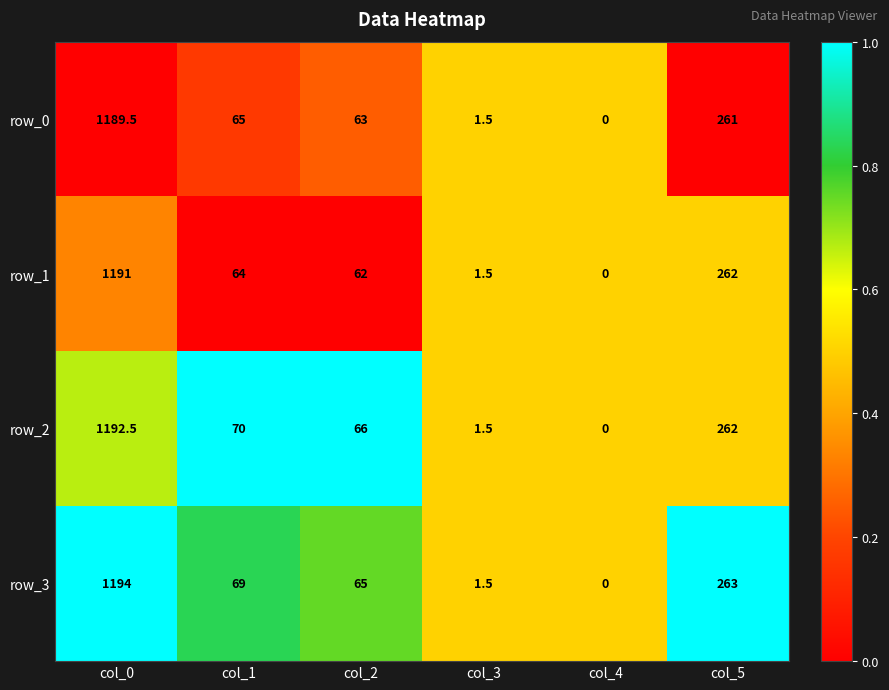

Is it true that row_1 equals 0.3 at col_3?

False